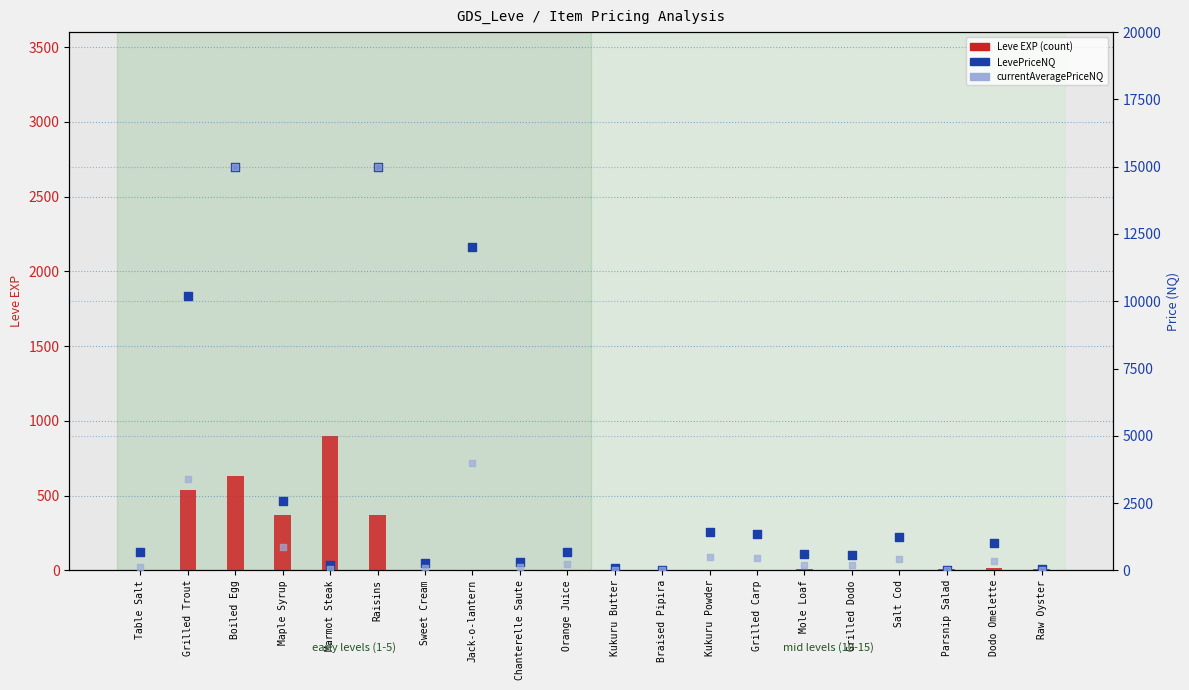

Which series reaches the minimum Y coordinate?

LevePriceNQ